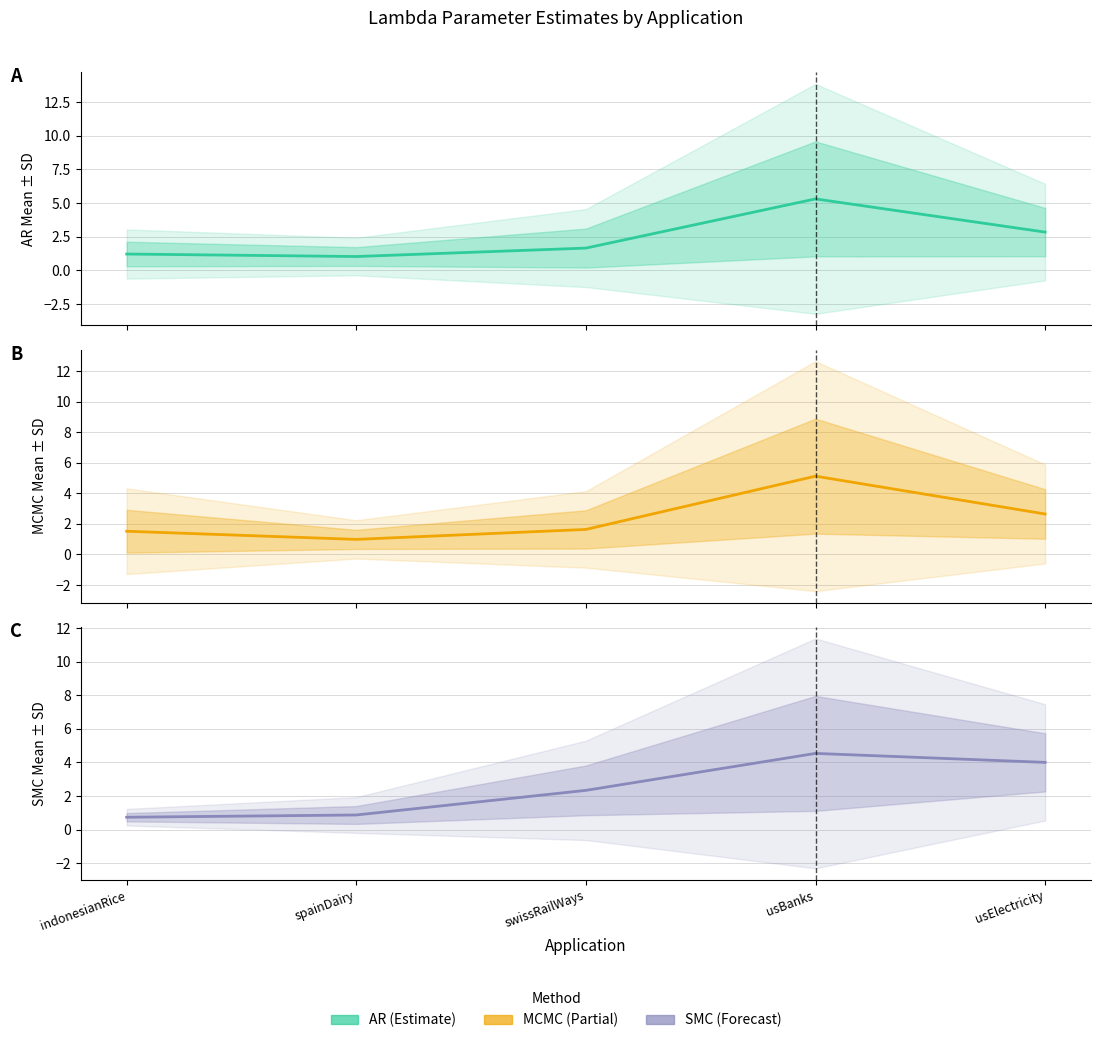

How many intersections are there between SMC Mean and AR Mean?

3